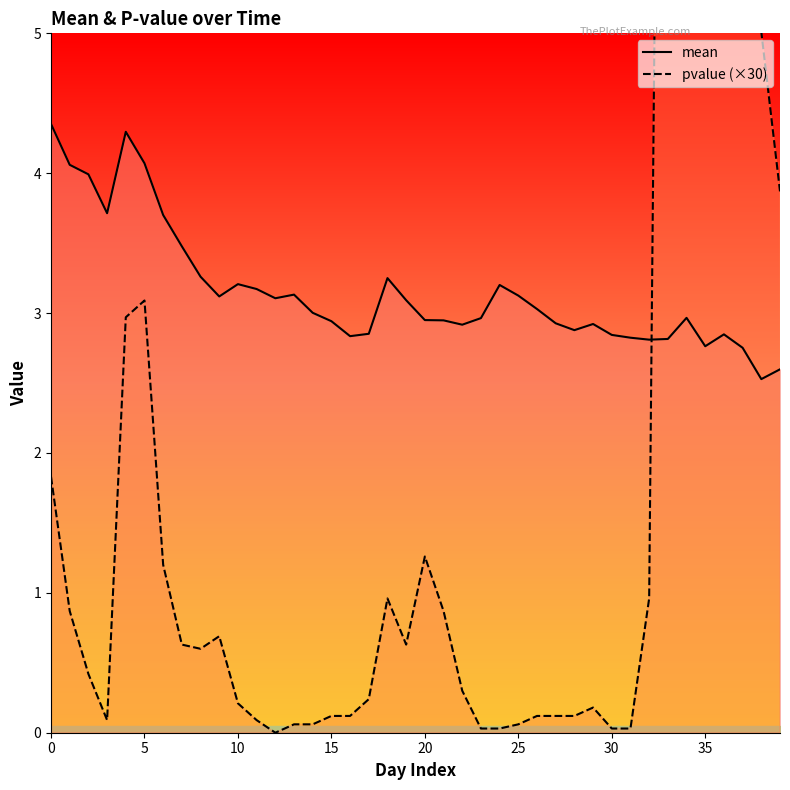

True or false: pvalue and mean intersect in this chart.

True